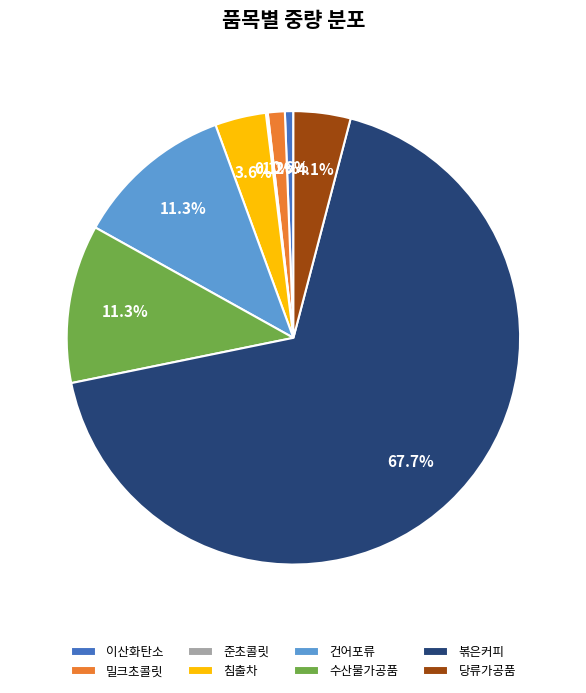

What percentage do 수산물가공품 and 침출차 together represent?

14.9%